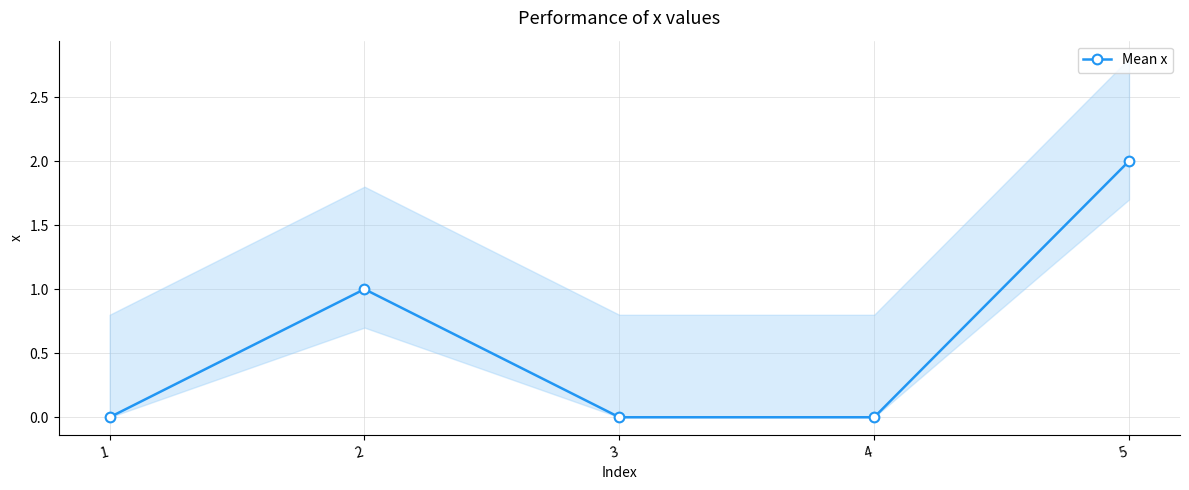

Reading left to right, transcribe all the data shown in this chart.

0	1	0	0	2